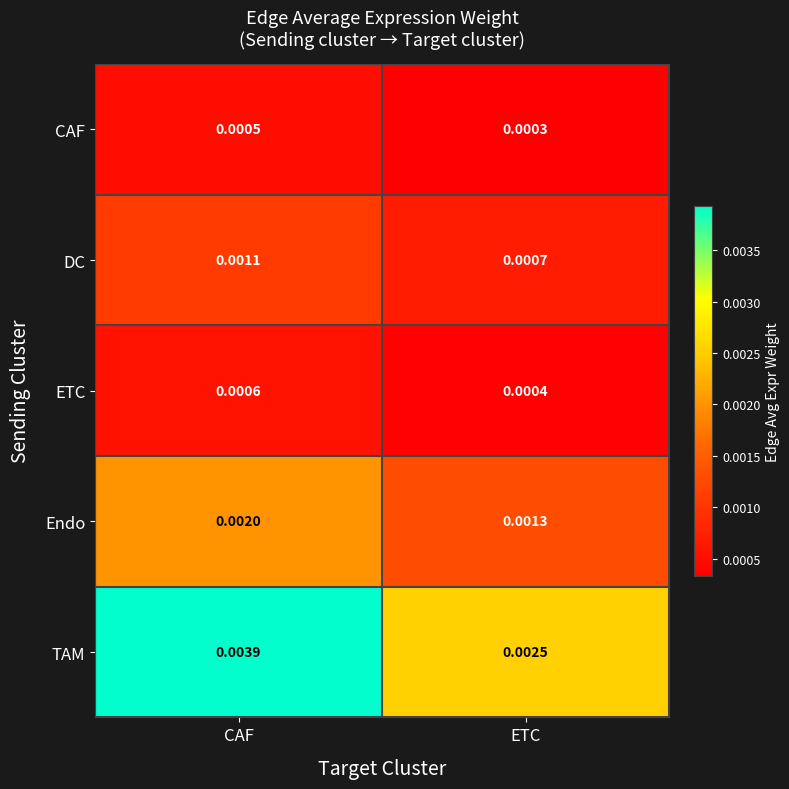

At which category does the chart reach its peak across all series?

CAF